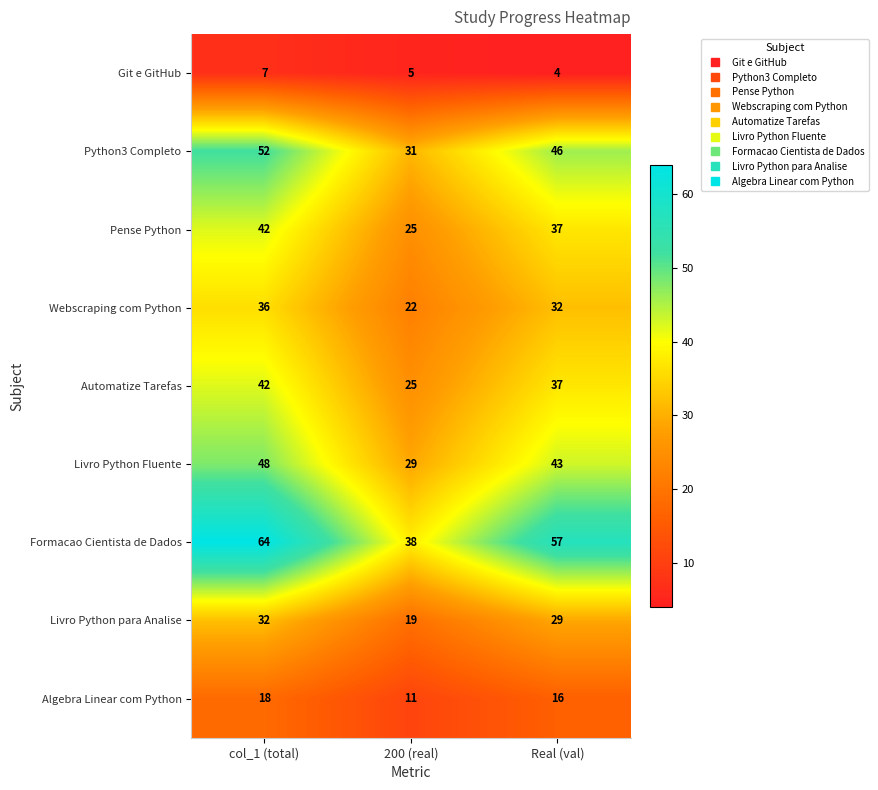

How many distinct data groups are displayed?

9